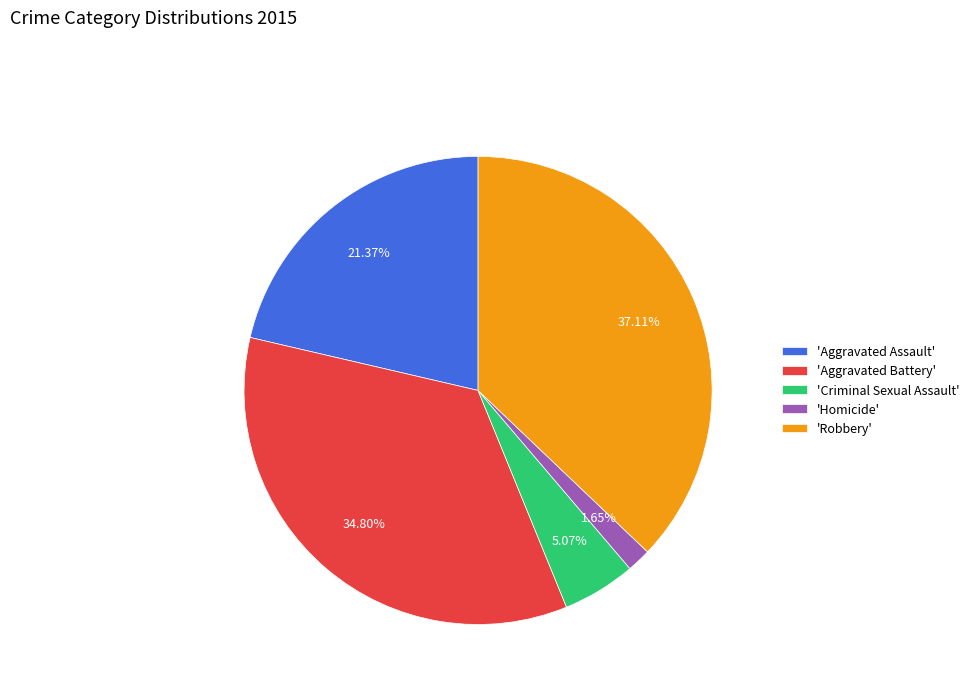

Rank the categories by value from lowest to highest.

'Homicide', 'Criminal Sexual Assault', 'Aggravated Assault', 'Aggravated Battery', 'Robbery'